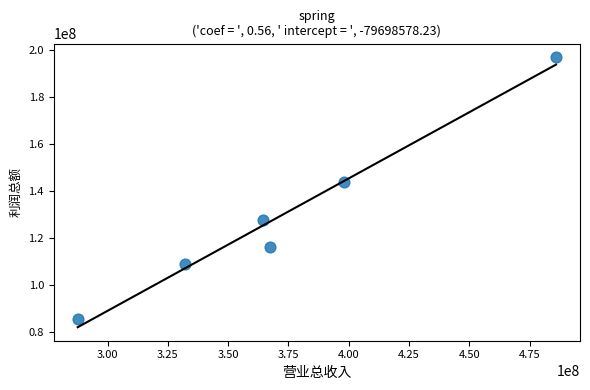

What Y value in the scatter plot is closest to 141422508?

143955443.9